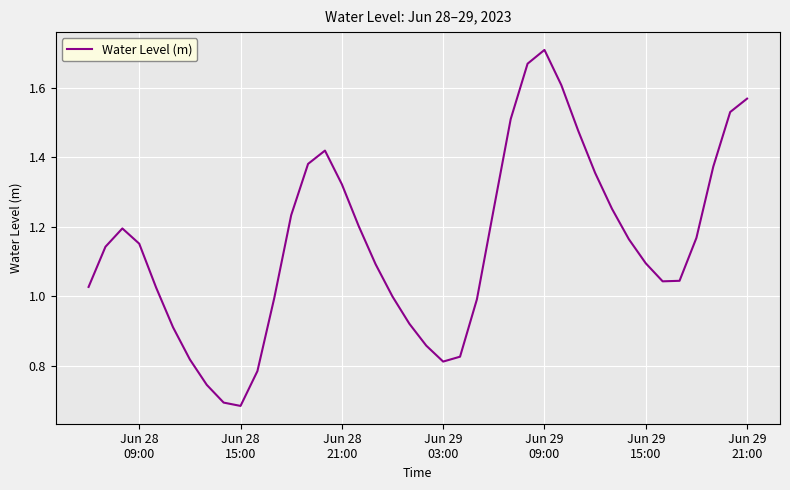

Is this an area chart (filled region under the line)?

No